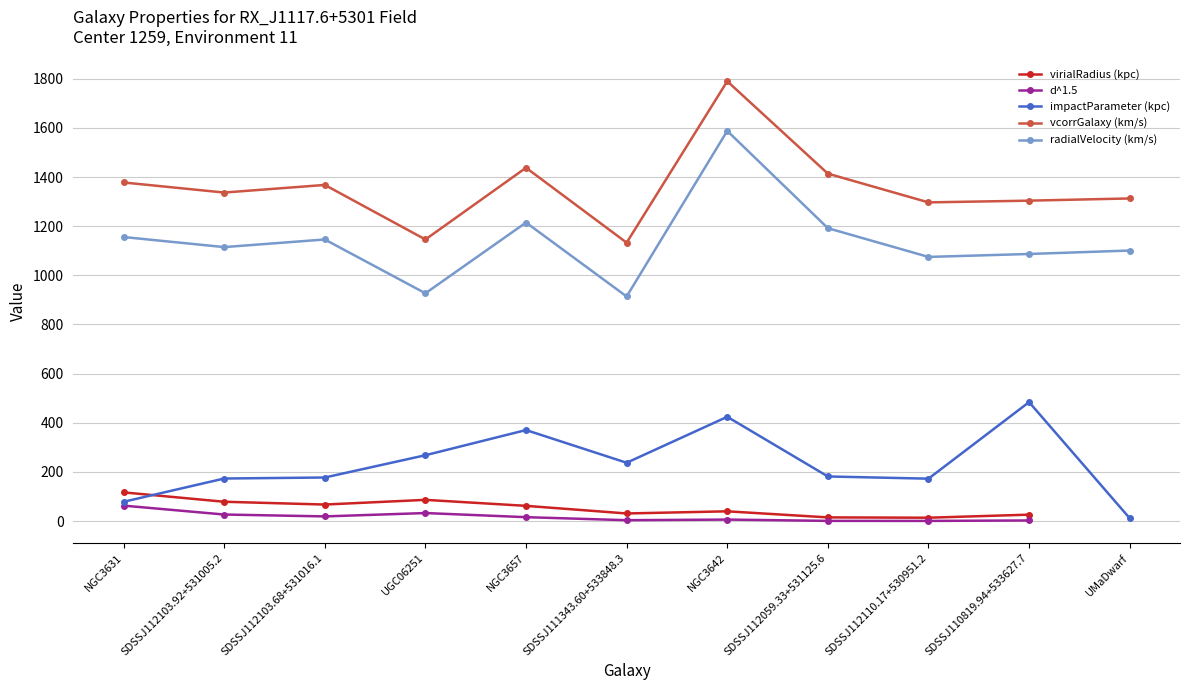

True or false: d^1.5 and virialRadius (kpc) cross at least once.

False